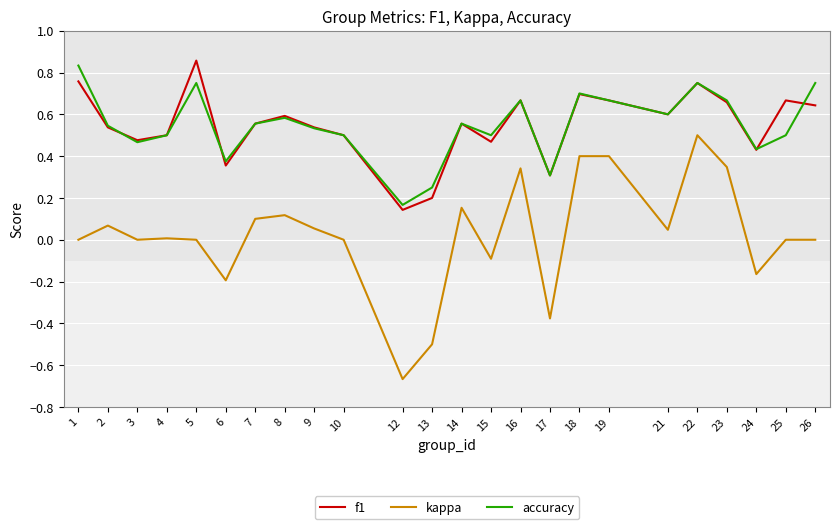

Between 13 and 23, which series saw the biggest shift?

kappa